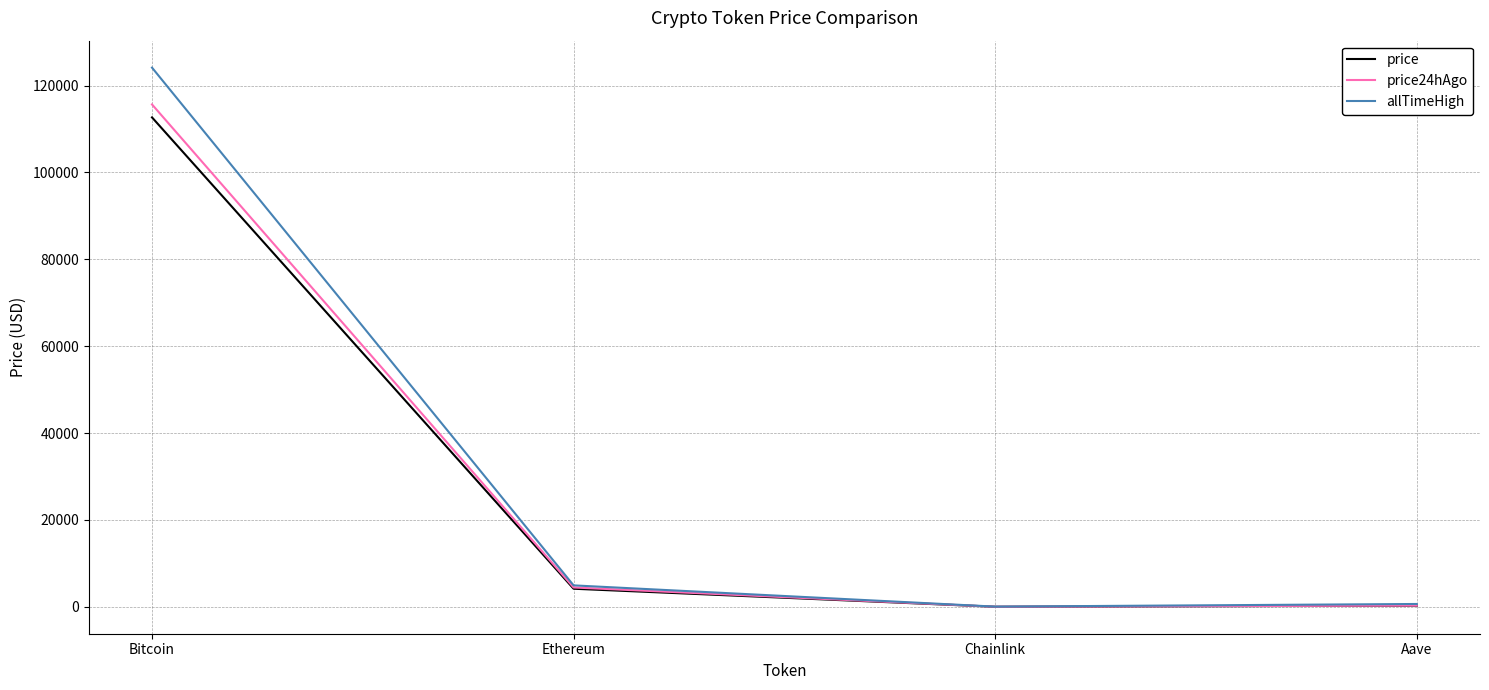

What is the maximum value shown in the chart?

124128.0